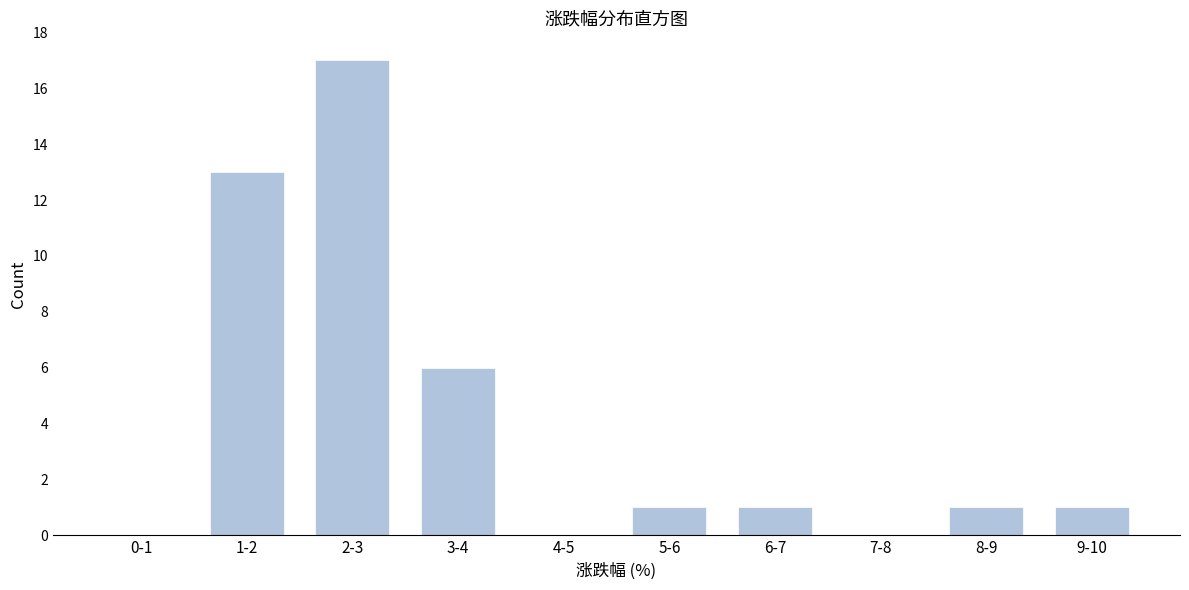

Reading right to left, list all the values displayed in this chart.

9-10=1	8-9=1	7-8=0	6-7=1	5-6=1	4-5=0	3-4=6	2-3=17	1-2=13	0-1=0